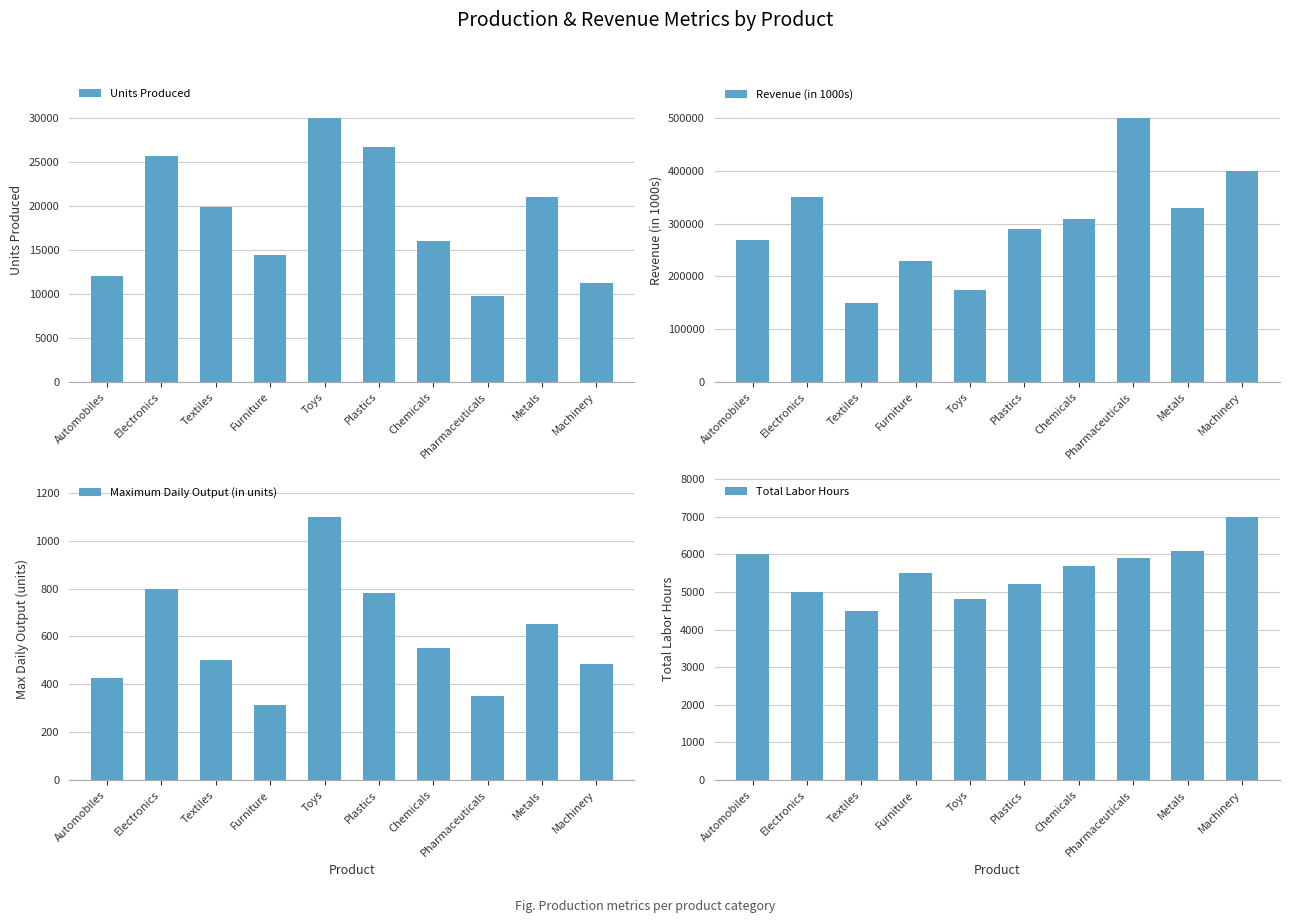

What is the value of the Maximum Daily Output (in units) bar at the 6th from the left?

780